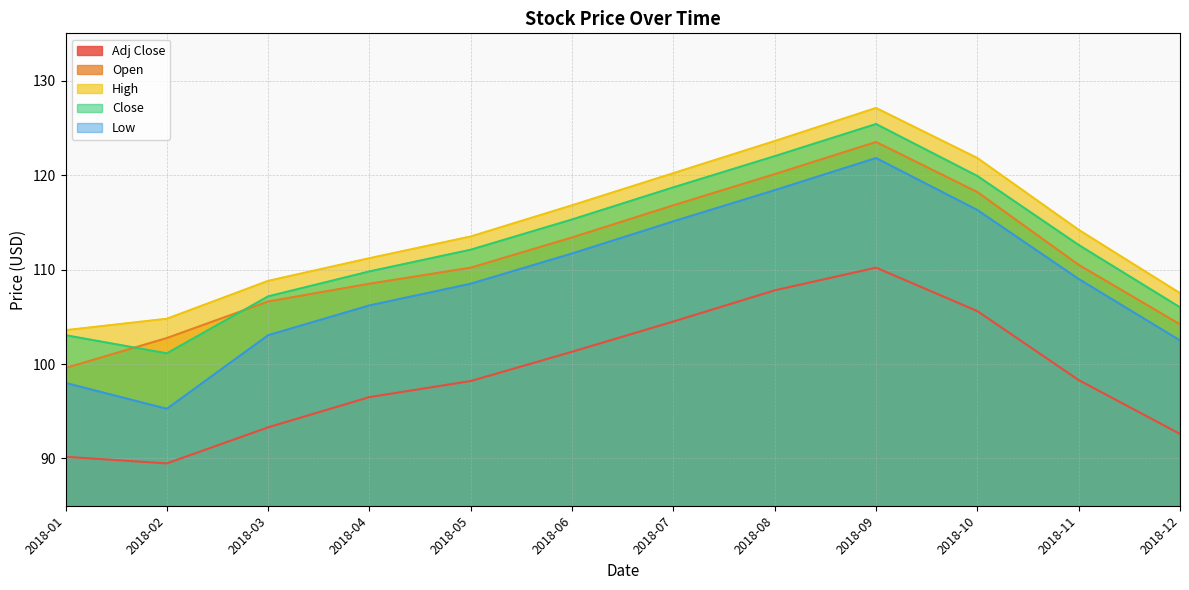

What are all the series names shown in the legend?

Adj Close, Open, High, Close, Low